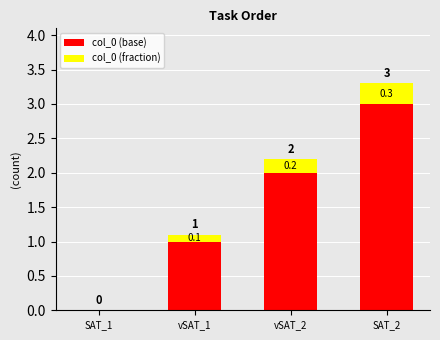

At which label does col_0 (base) reach its peak?

SAT_2